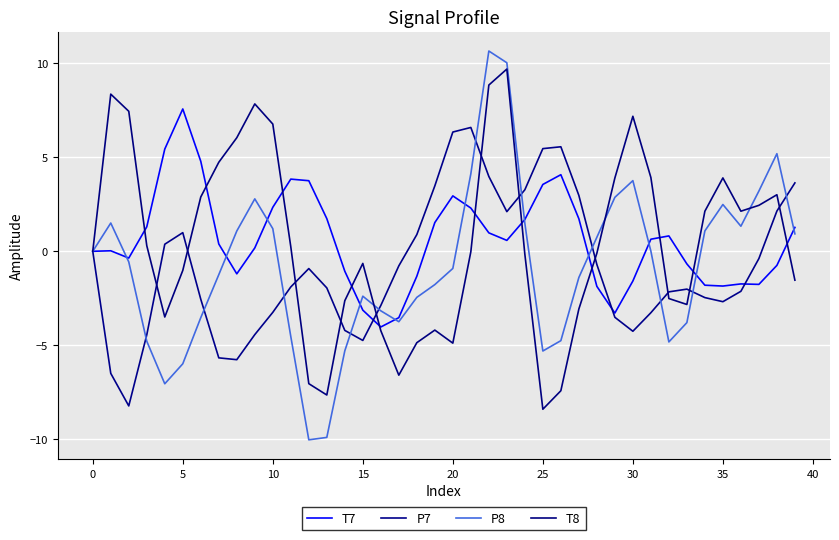

What is the sum of all P8 values?

-32.9